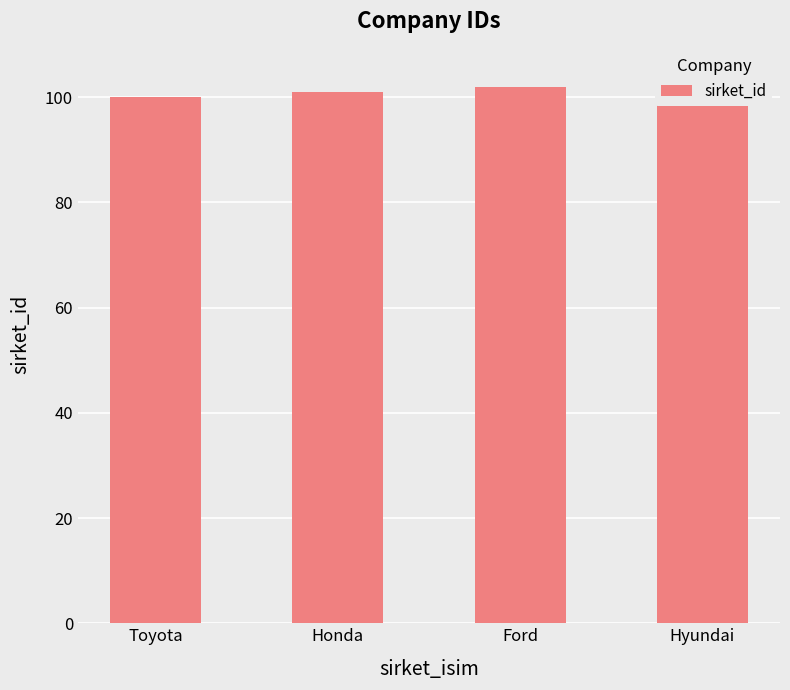

What is the smallest value displayed?

100